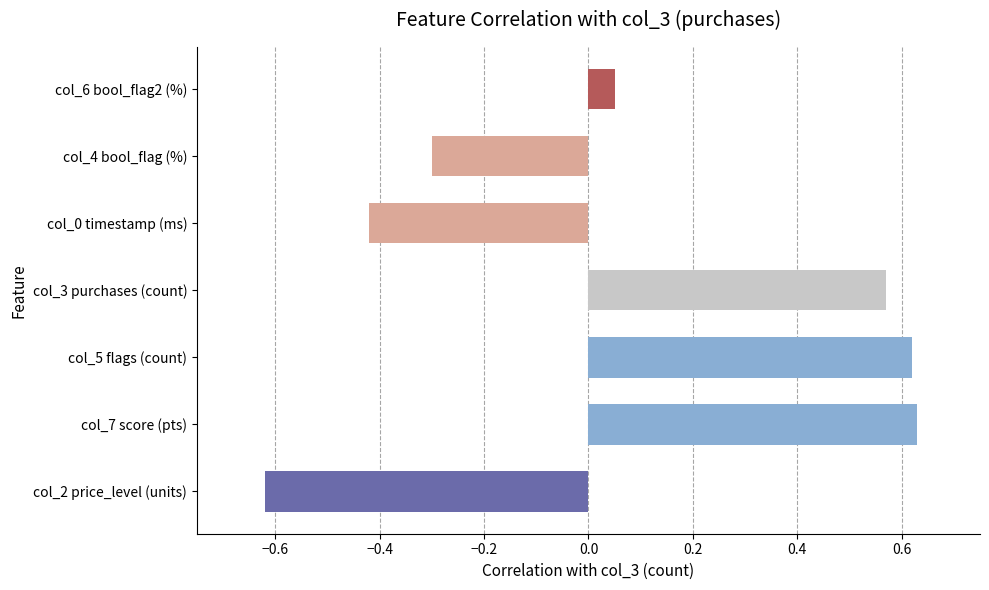

Is it true that the value at col_5 flags (count) is 1.1?

False